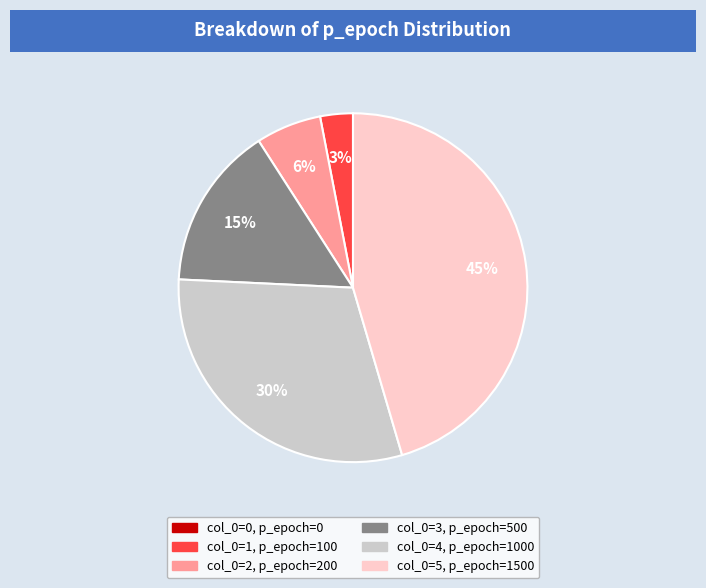

Is there a majority slice in this chart?

No